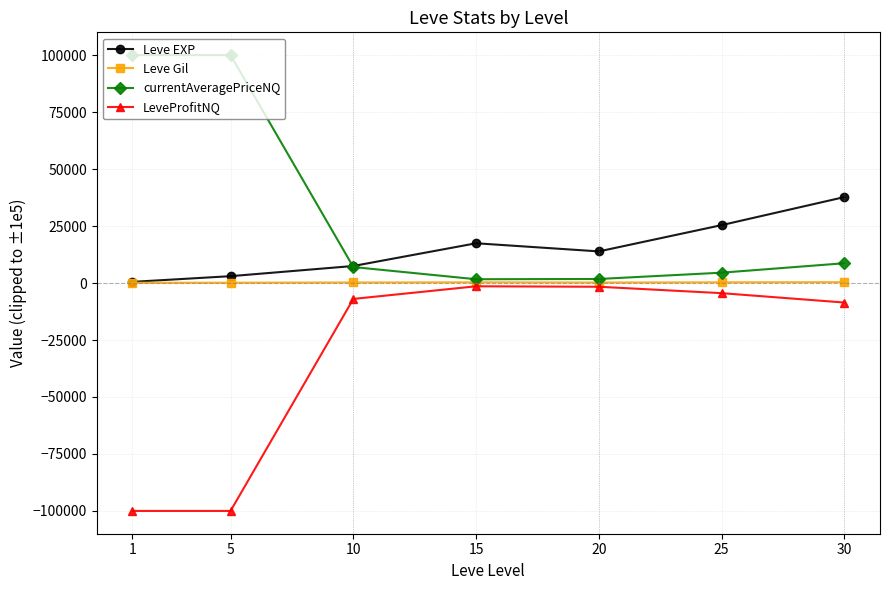

What are all the series names shown in the legend?

Leve EXP, Leve Gil, currentAveragePriceNQ, LeveProfitNQ